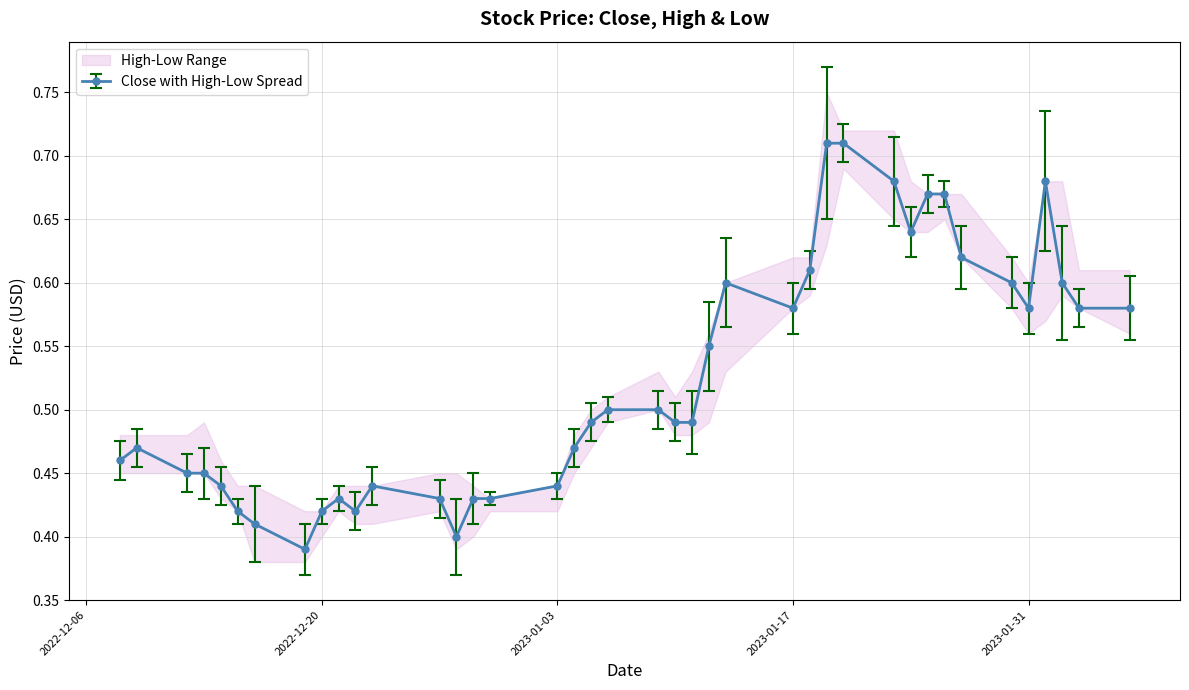

List the labels in order of Close value, largest first.

2023-01-19, 2023-01-20, 2023-01-23, 2023-02-01, 2023-01-25, 2023-01-26, 2023-01-24, 2023-01-27, 2023-01-18, 2023-01-13, 2023-01-30, 2023-02-02, 2023-01-17, 2023-01-31, 2023-02-03, 2023-02-06, 2023-01-12, 2023-01-06, 2023-01-09, 2023-01-05, 2023-01-10, 2023-01-11, 2022-12-09, 2023-01-04, 2022-12-08, 2022-12-12, 2022-12-13, 2022-12-14, 2022-12-23, 2023-01-03, 2022-12-21, 2022-12-27, 2022-12-29, 2022-12-30, 2022-12-15, 2022-12-20, 2022-12-22, 2022-12-16, 2022-12-28, 2022-12-19